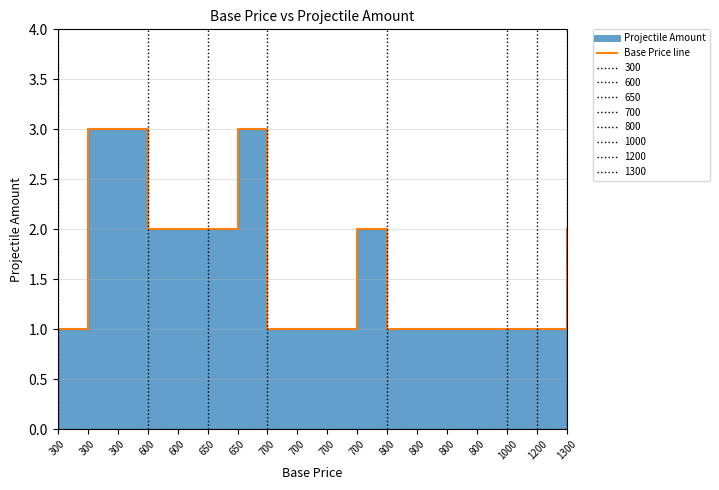

Does the chart have visible grid lines?

Yes